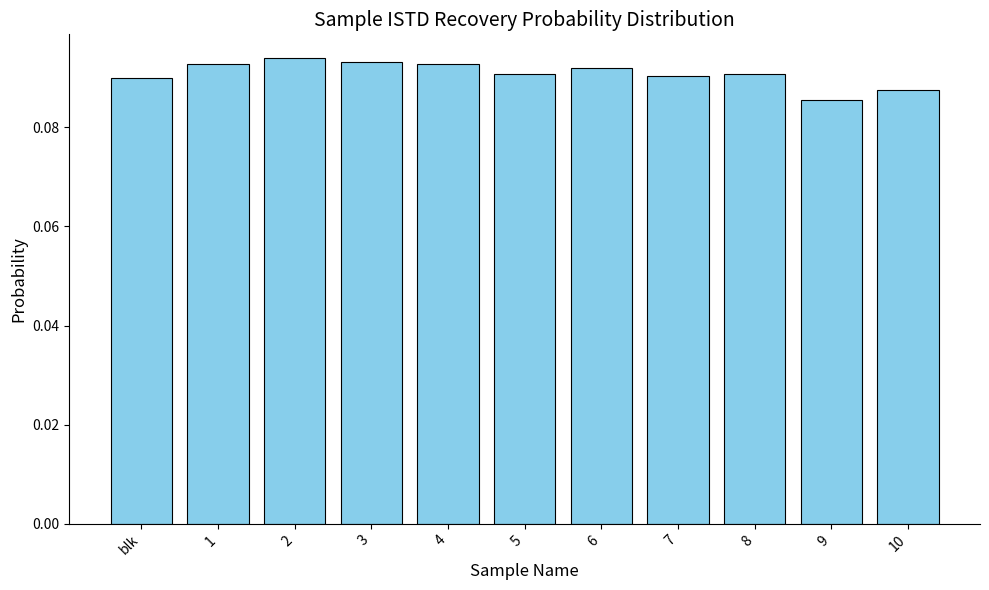

The chart shows a value of 0.2 at 2. True or false?

False